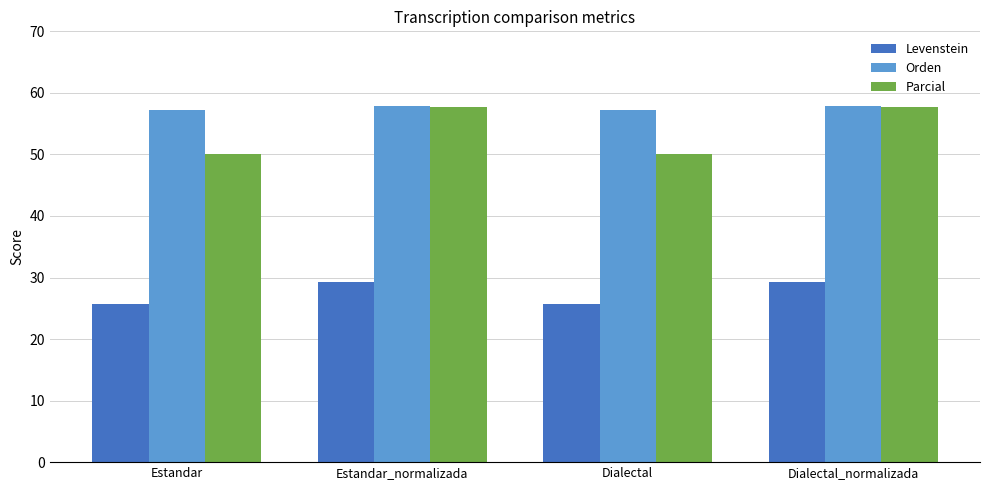

Where does the Parcial series first go above 57?

Estandar_normalizada